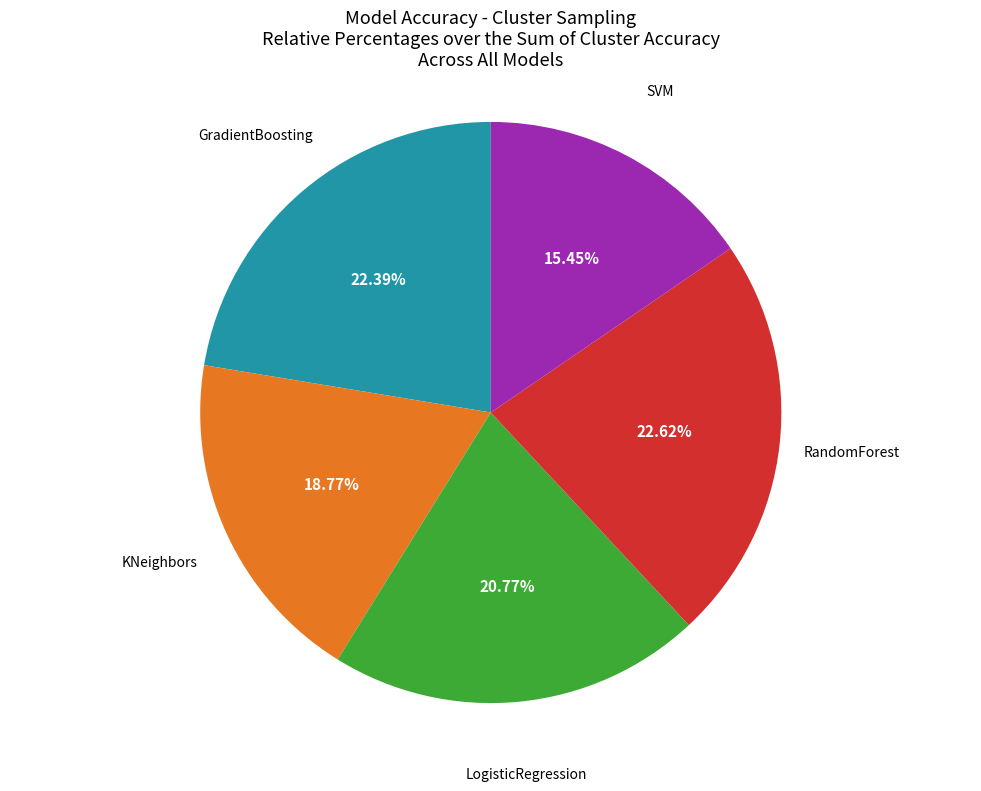

Is there a majority slice in this chart?

No